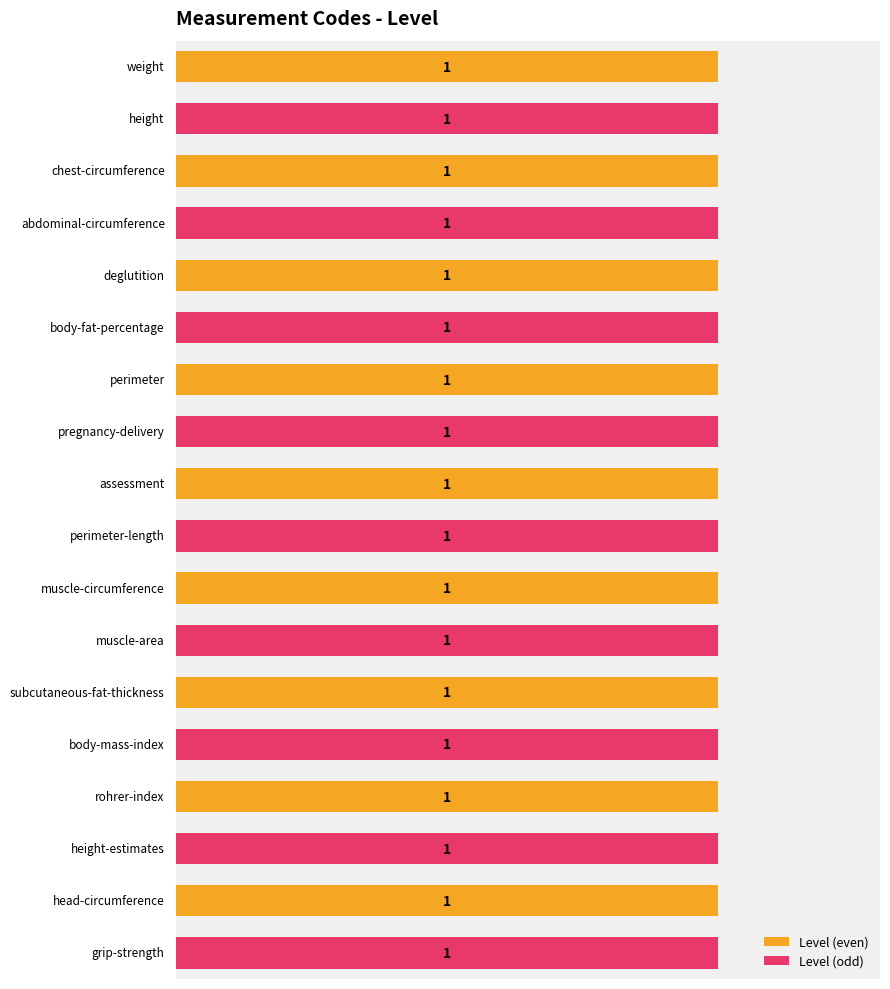

The value of Level (even) at 4 is 1. True or false?

False